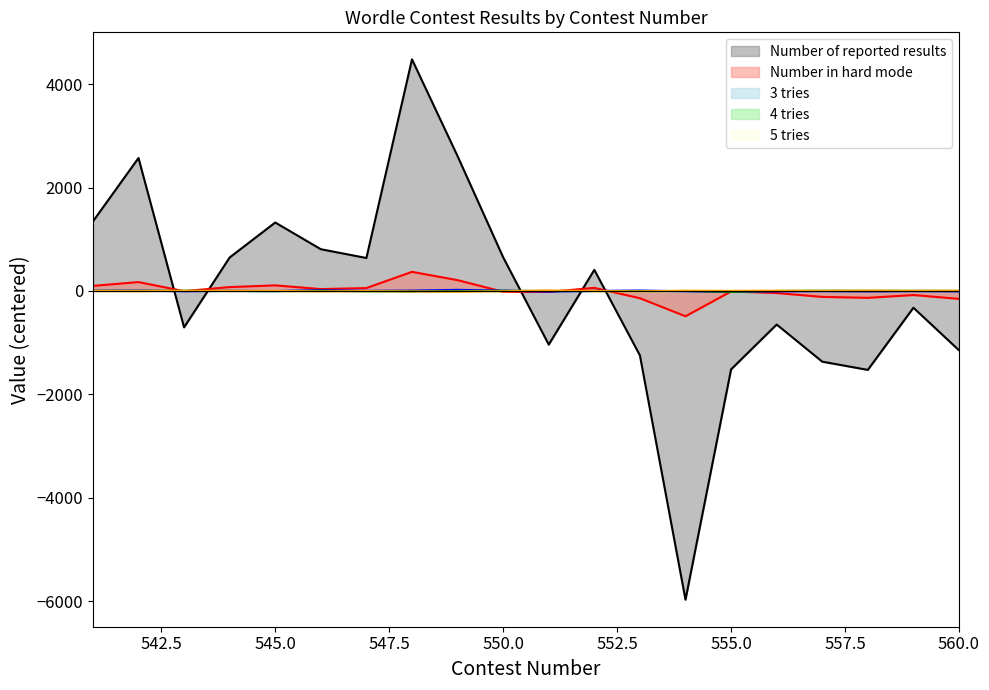

How many intersections are there between 3 tries and 4 tries?

8